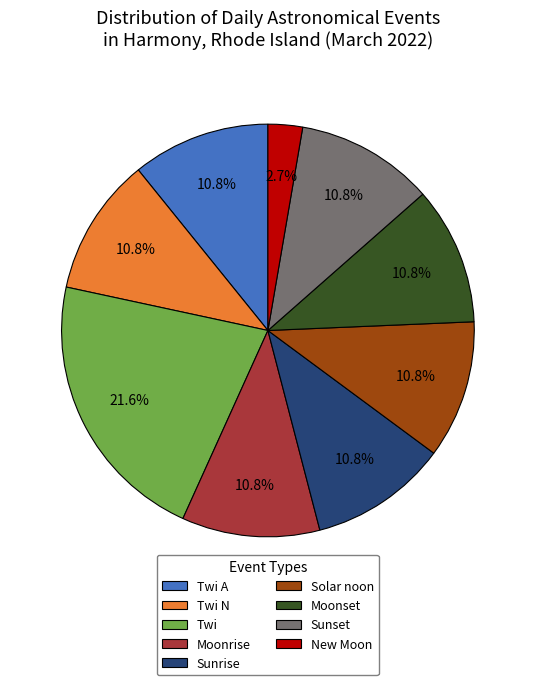

Which slice is the largest?

Twi